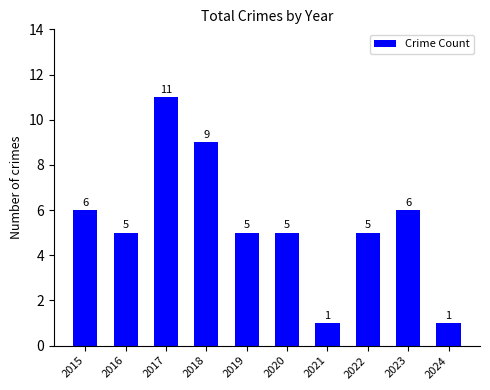

True or false: the data shows 4 at 2018.

False